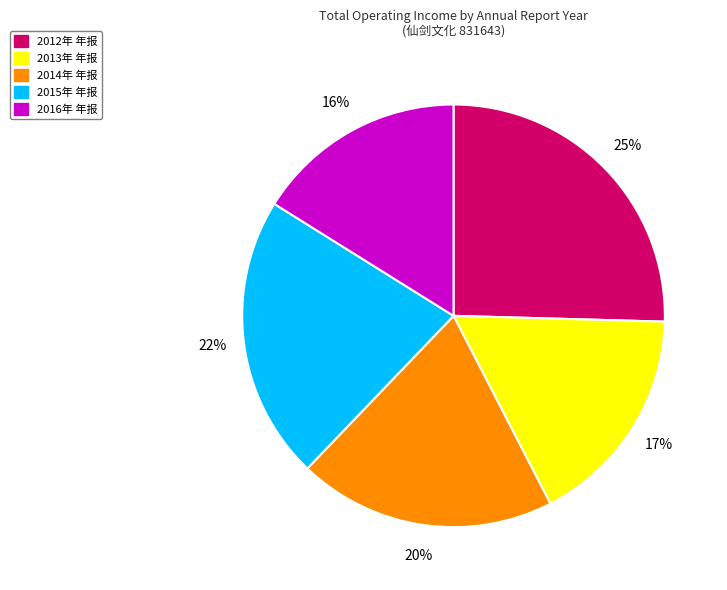

Rank the categories by value from lowest to highest.

2016年 年报, 2013年 年报, 2014年 年报, 2015年 年报, 2012年 年报